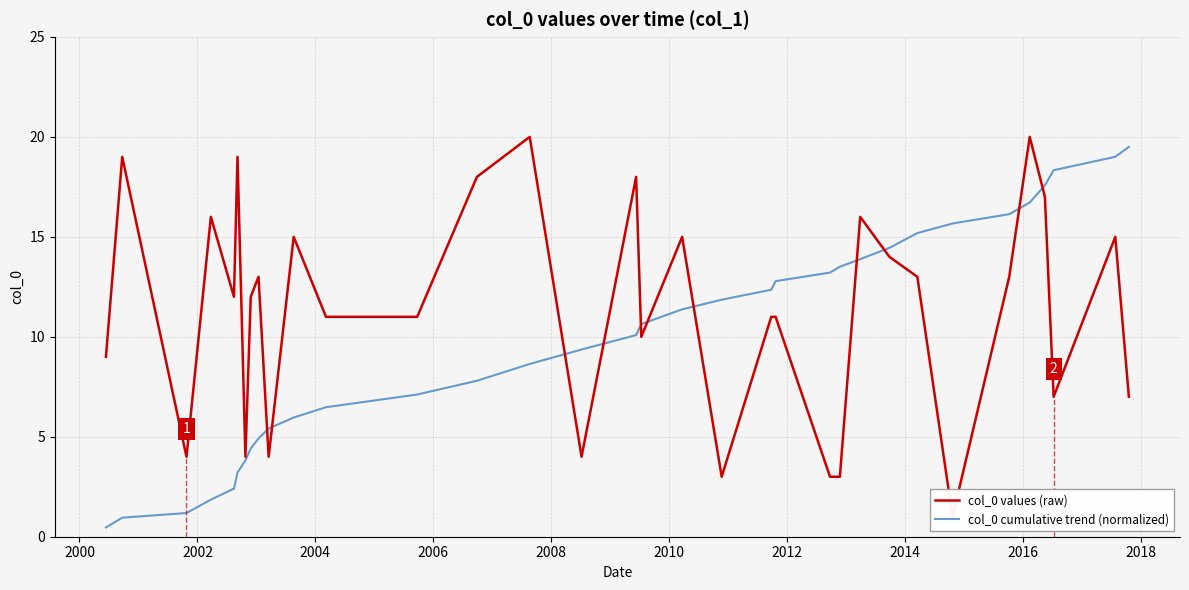

How many data points does each series have?

34